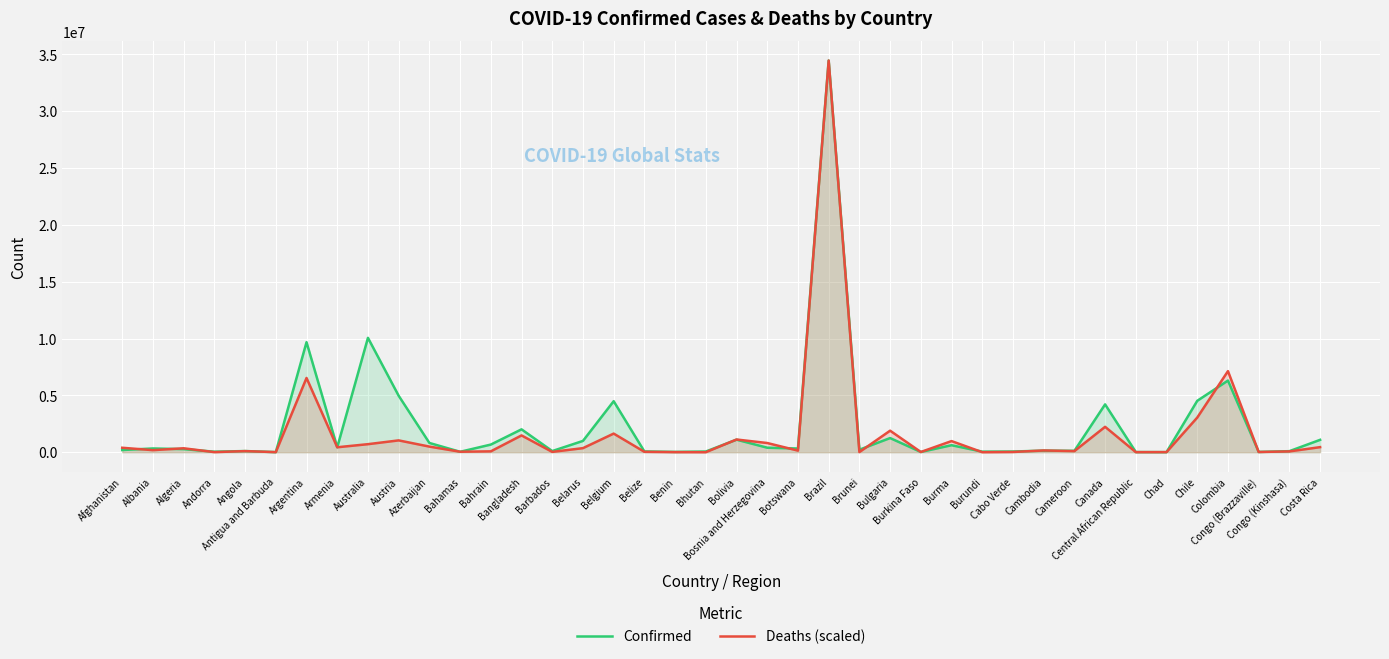

At which category does the chart reach its minimum across all series?

Bhutan